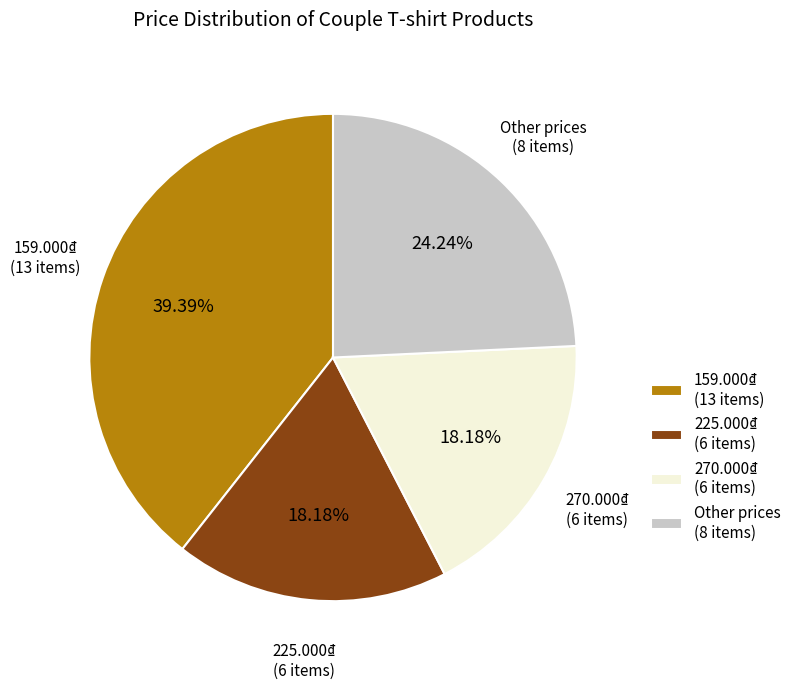

What is the ratio of the value at Other prices (8 items) to the value at 270.000₫ (6 items)?

1.3